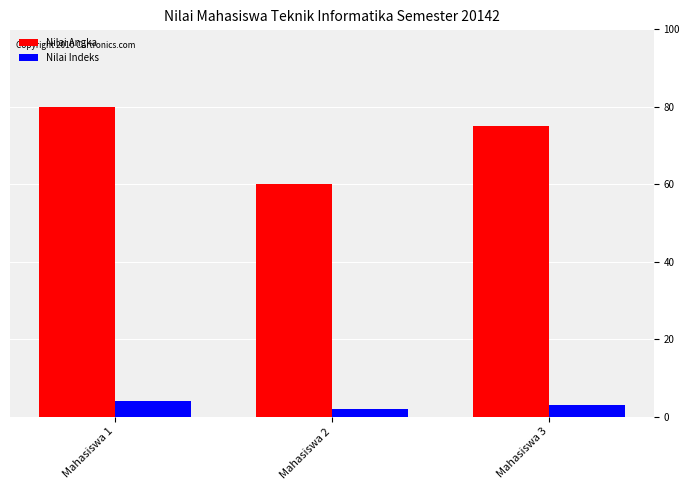

Reading right to left, transcribe all the data shown in this chart.

Nilai Angka: 75	60	80
Nilai Indeks: 3	2	4